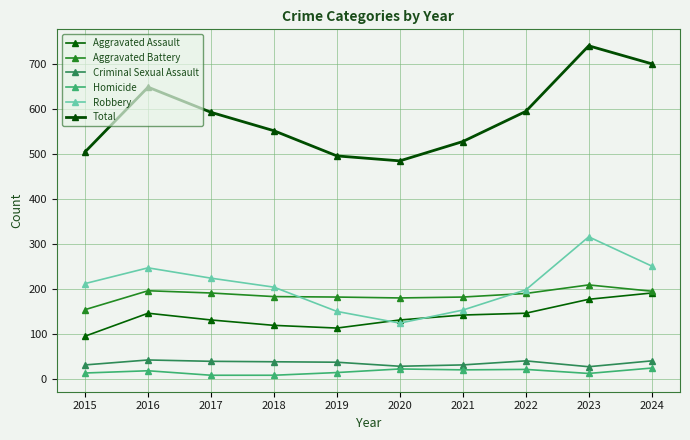

Reading left to right, extract all data points from this chart.

Aggravated Assault: 95	146	131	119	113	131	142	146	177	191
Aggravated Battery: 154	196	191	183	182	180	182	190	209	195
Criminal Sexual Assault: 31	42	39	38	37	28	31	40	27	40
Homicide: 13	18	8	8	14	22	20	21	12	24
Robbery: 212	247	224	204	150	124	153	198	316	251
Total: 505	649	593	552	496	485	528	595	741	701